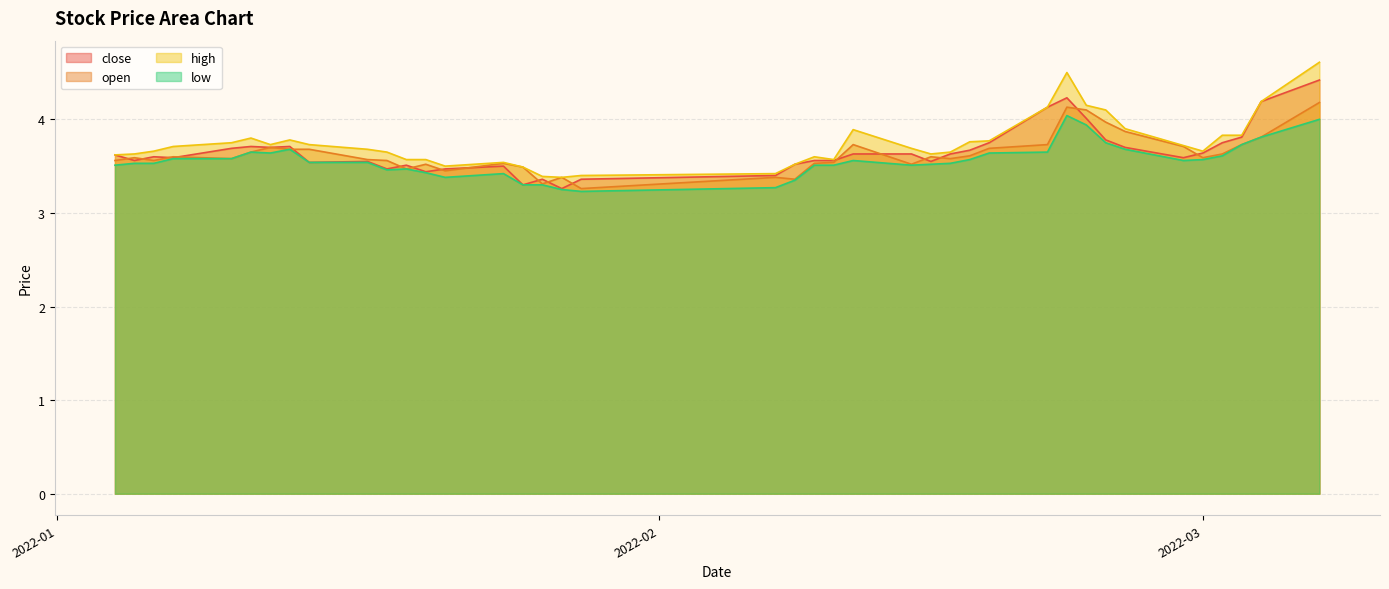

At which category does open reach its first local peak?

2022-01-05